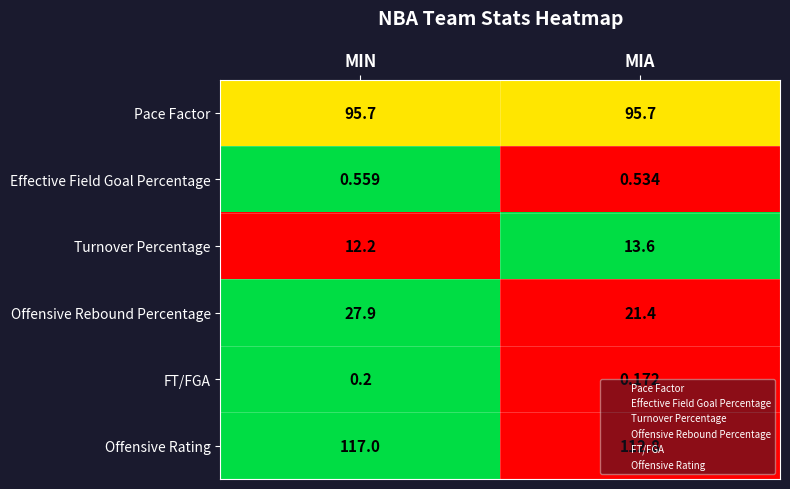

List the series in order of their peak value, lowest first.

FT/FGA, Effective Field Goal Percentage, Turnover Percentage, Offensive Rebound Percentage, Pace Factor, Offensive Rating